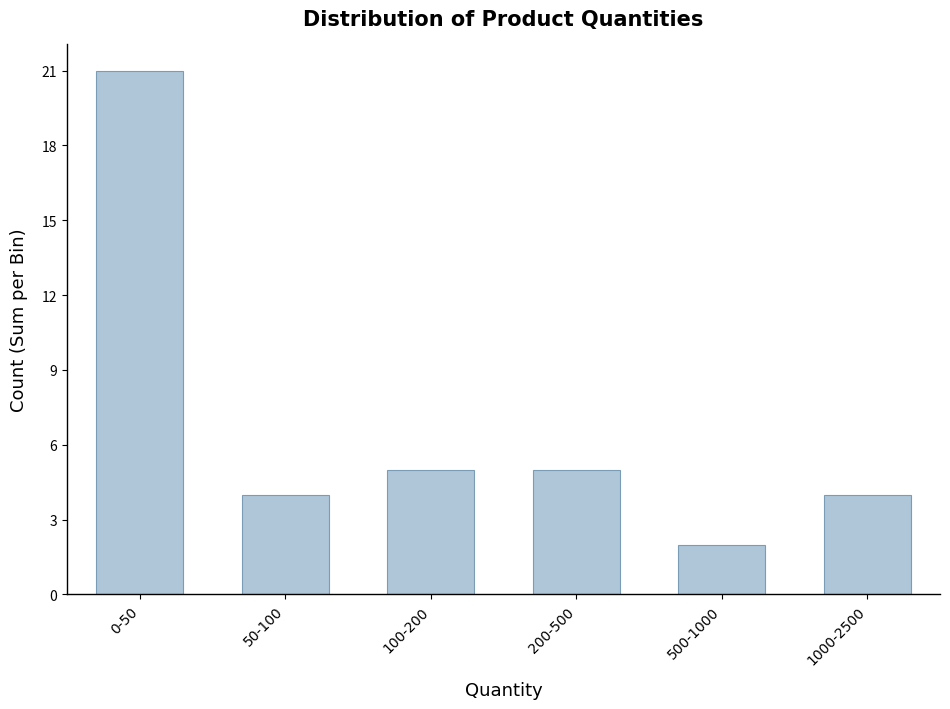

Reading right to left, extract all data points from this chart.

4	2	5	5	4	21